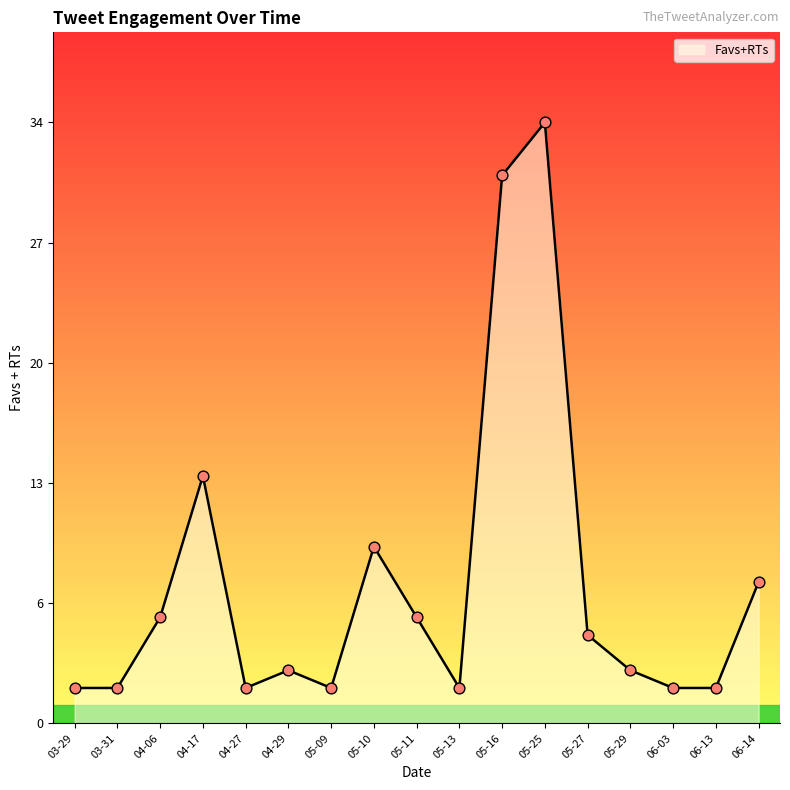

Is this an area chart (filled region under the line)?

Yes